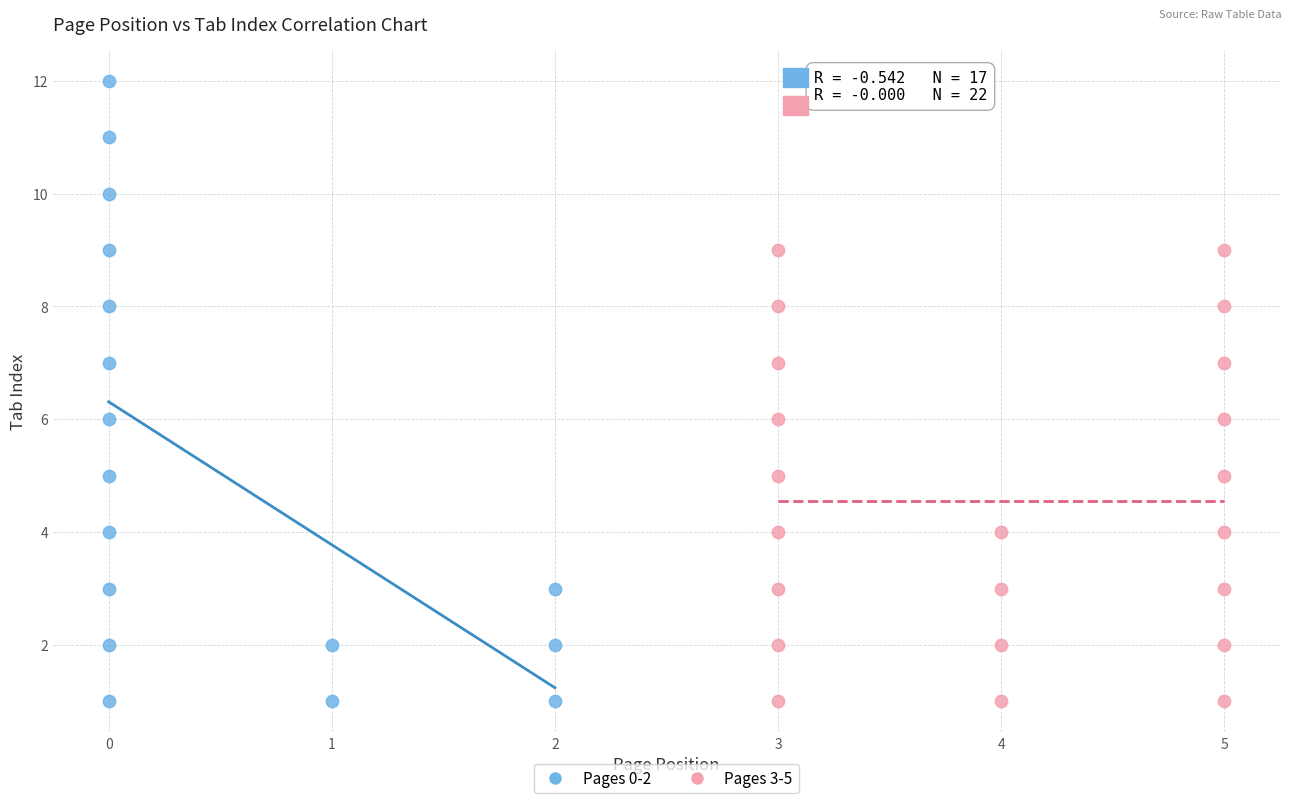

Which series reaches the maximum Y coordinate?

Pages 0-2